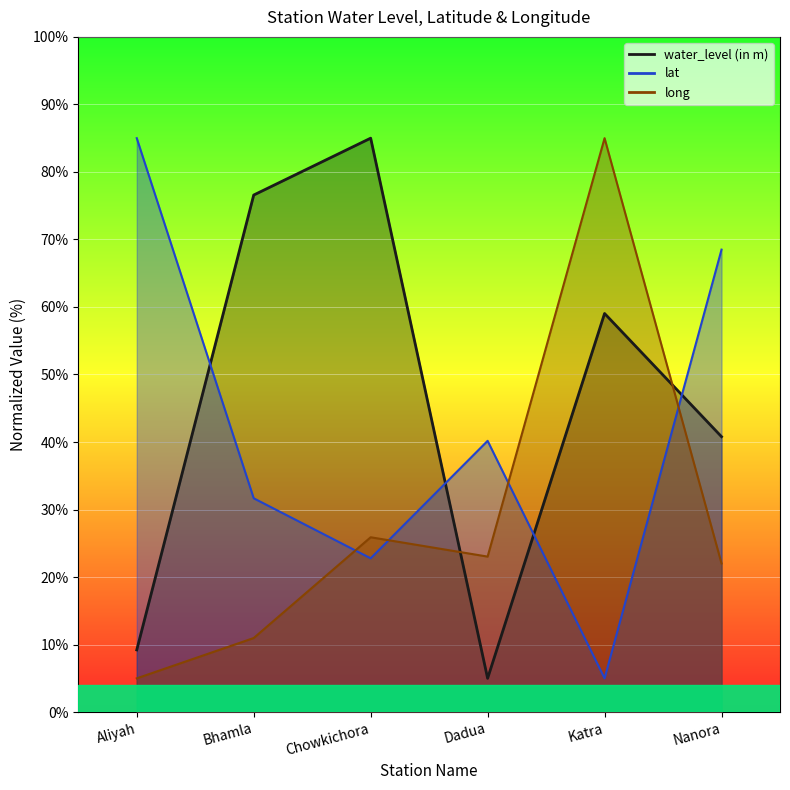

Is it true that water_level (in m) equals 59.0 at Katra?

True